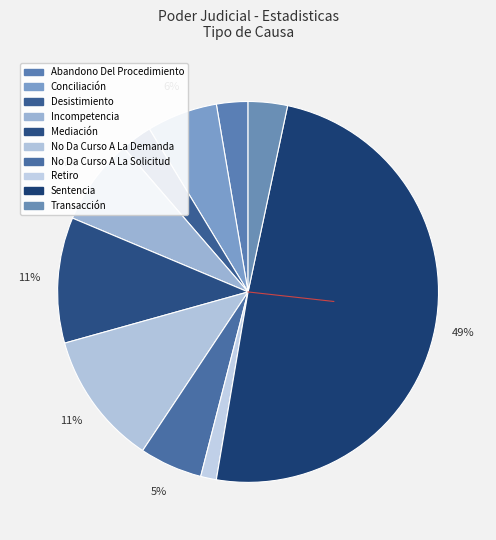

What is the ratio of the value at Desistimiento to the value at Mediación?

0.2